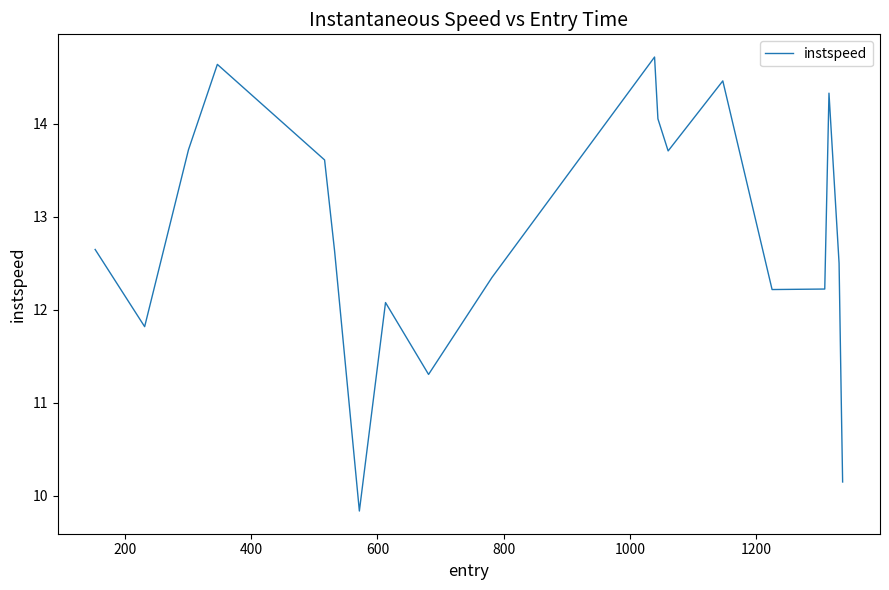

Reading left to right, transcribe all the data shown in this chart.

12.6	11.8	13.7	14.6	13.6	12.6	9.8	12.1	11.3	12.3	14.7	14.1	13.7	14.5	12.2	12.2	14.3	12.5	10.9	10.1